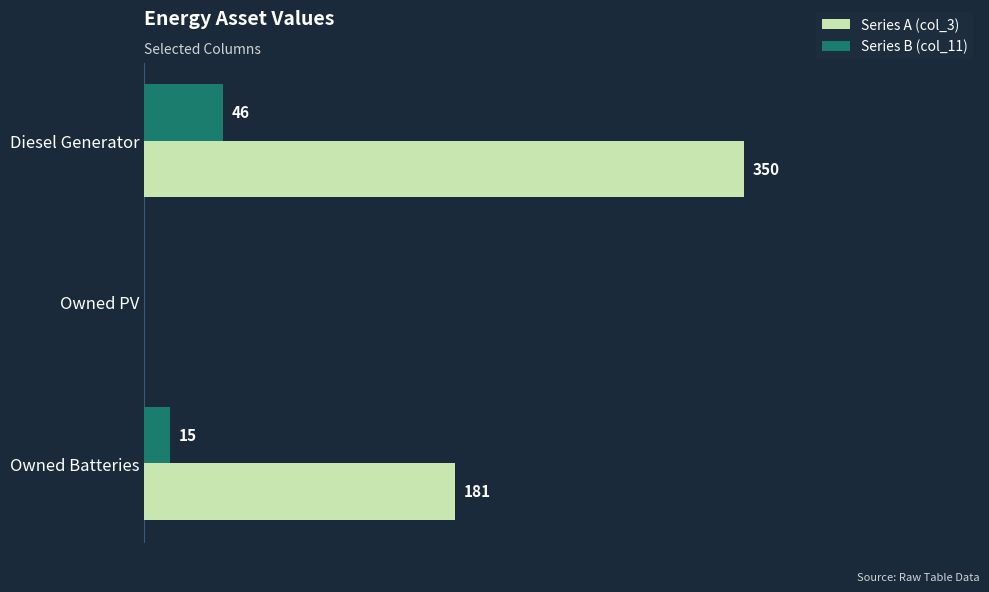

Which label corresponds to the largest value in the chart?

Diesel Generator